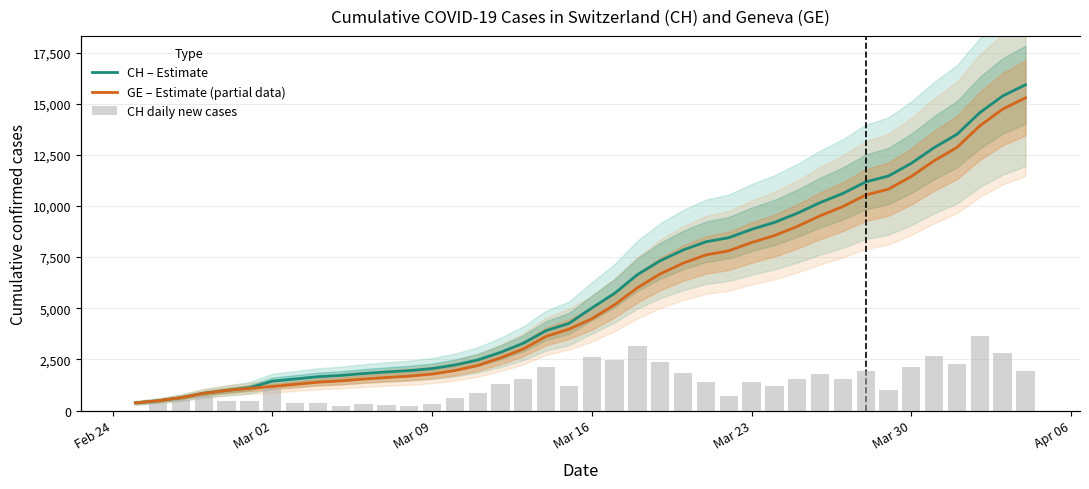

How many values in the CH (Estimate) series exceed 5012?

19